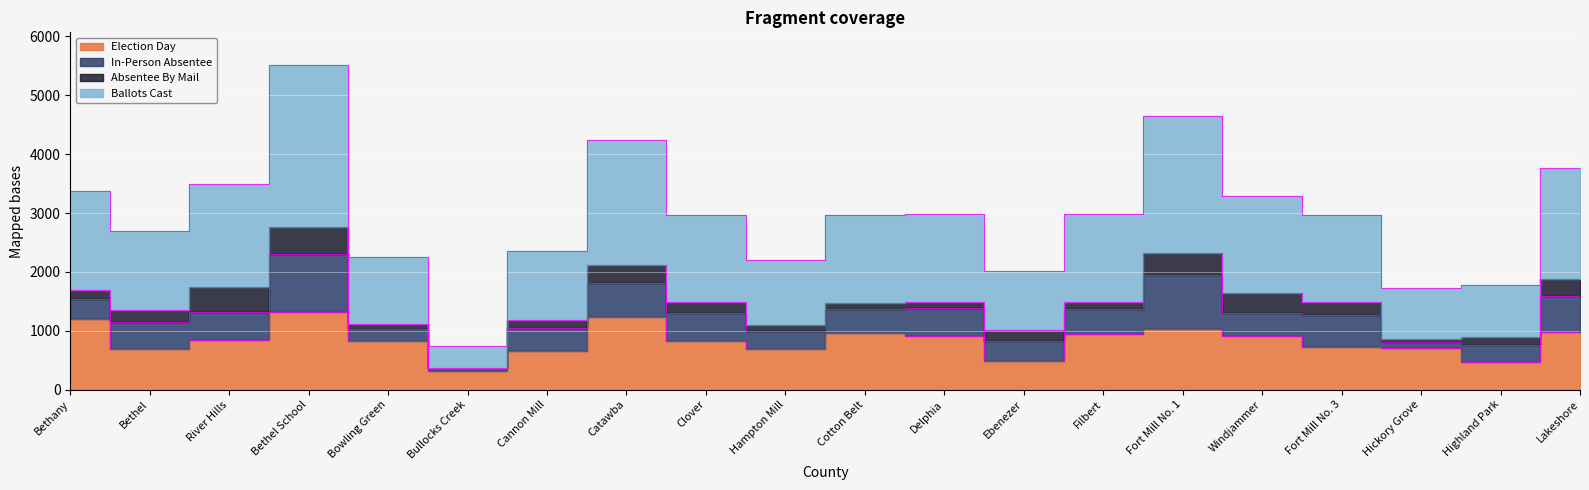

Which series has the widest spread of values?

Ballots Cast